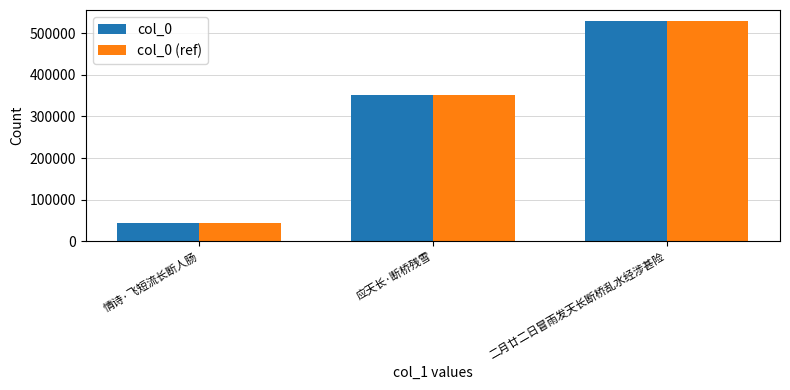

What is the label of the 3rd bar from the left?

二月廿二日冒雨发天长断桥乱水经涉甚险